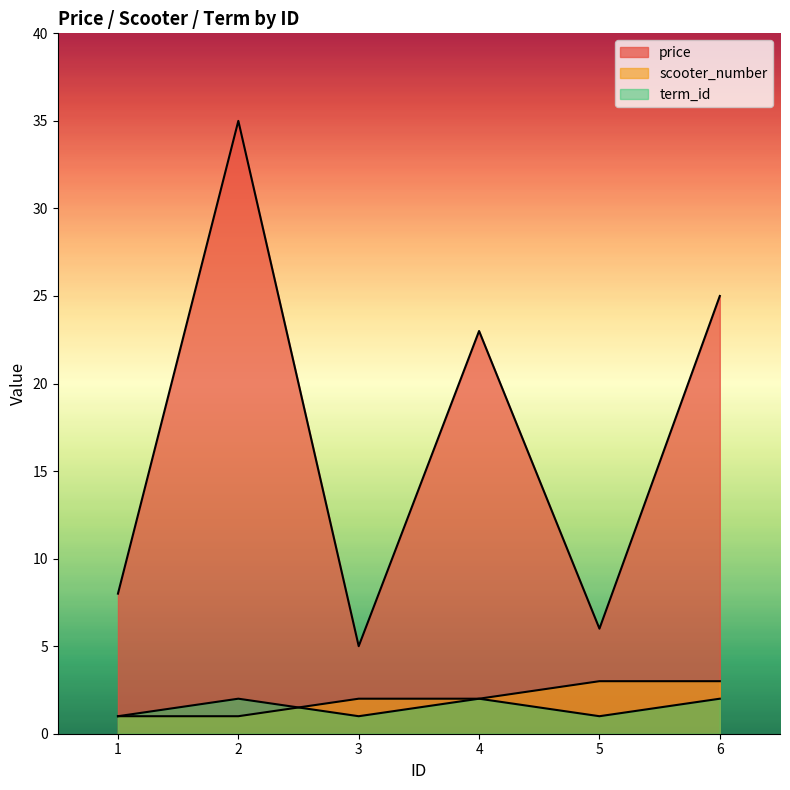

Does the chart display data point markers on the line(s)?

No